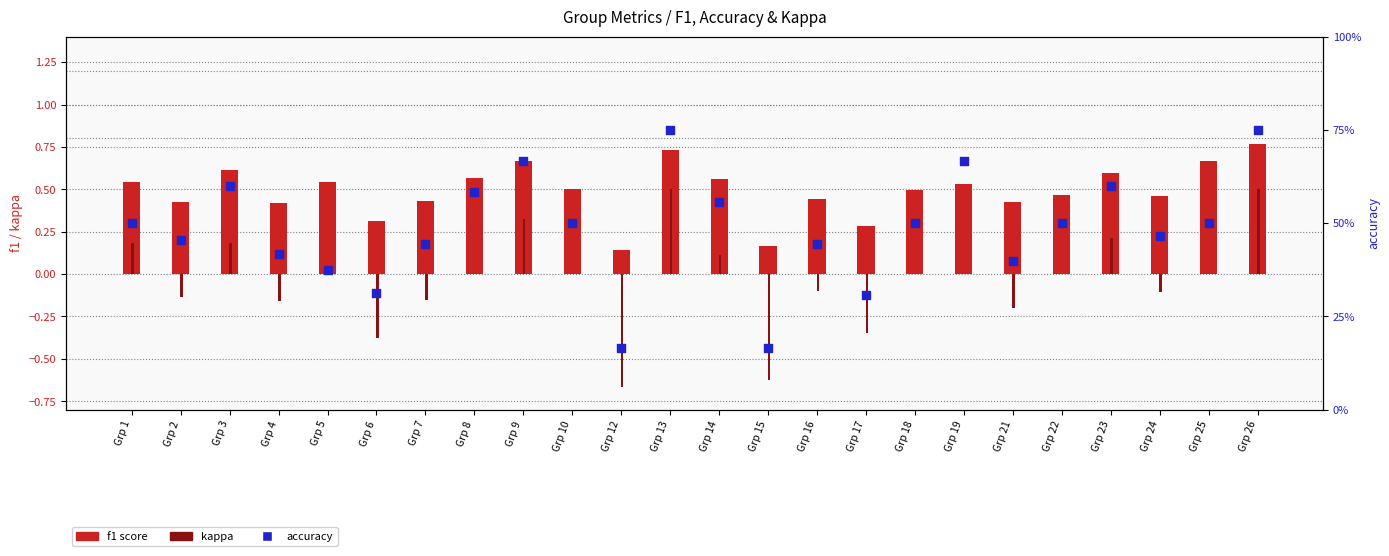

Which series contains the highest Y value?

f1 score